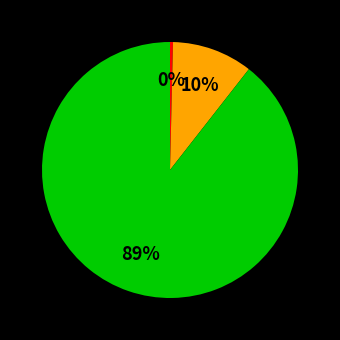

How many slices are in this pie chart?

3